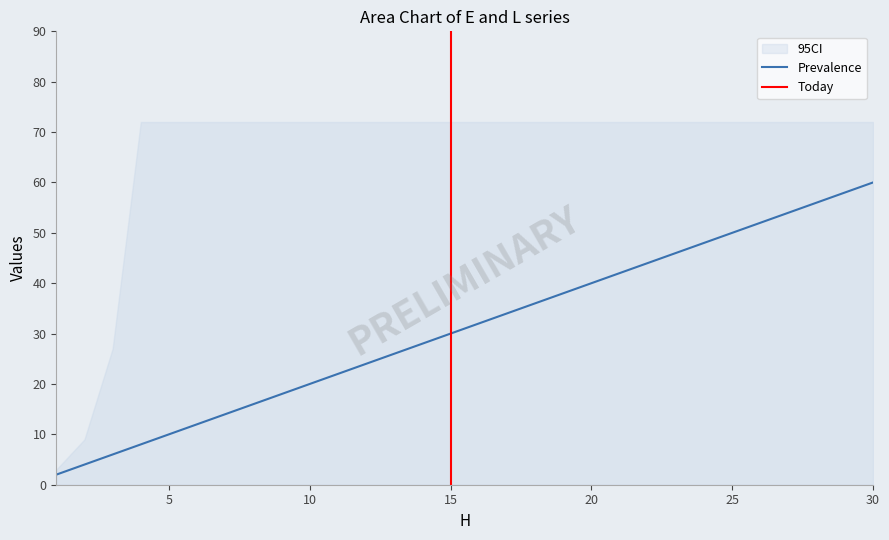

Reading right to left, what are all the values shown in this chart?

30=60	29=58	28=56	27=54	26=52	25=50	24=48	23=46	22=44	21=42	20=40	19=38	18=36	17=34	16=32	15=30	14=28	13=26	12=24	11=22	10=20	9=18	8=16	7=14	6=12	5=10	4=8	3=6	2=4	1=2